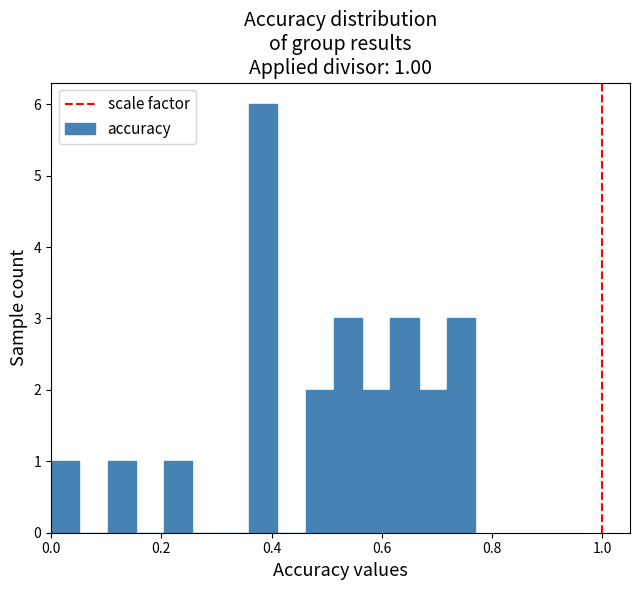

Read against the x-axis, roughly where is the centre of the tallest bar?

0.38